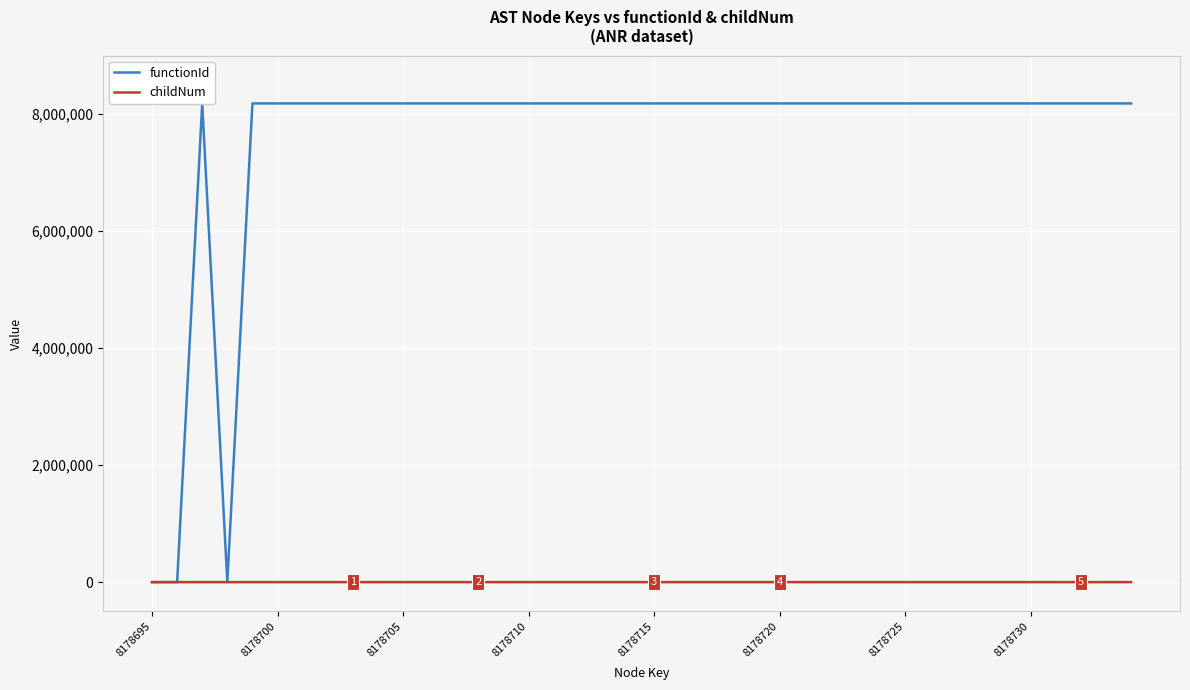

True or false: functionId has a value of 8178696 at 22.

True